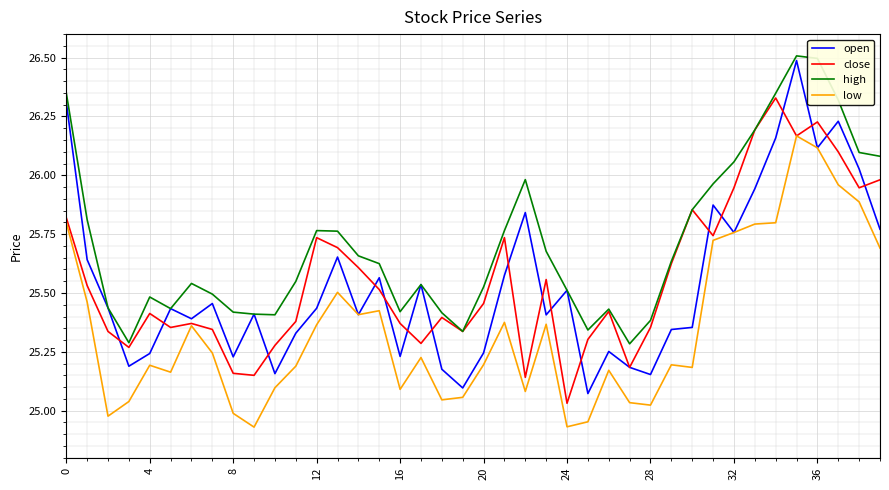

Which series has the largest total across all categories?

high